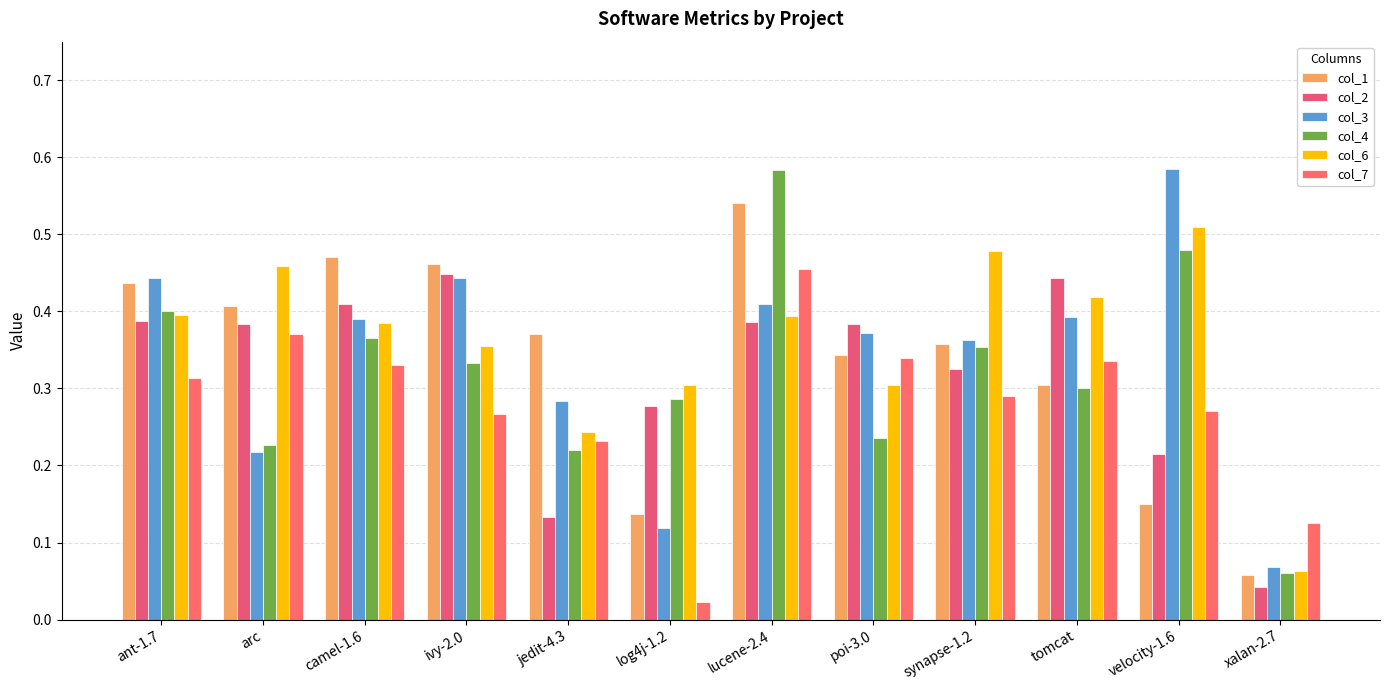

At which label is col_1 closest to 0?

xalan-2.7